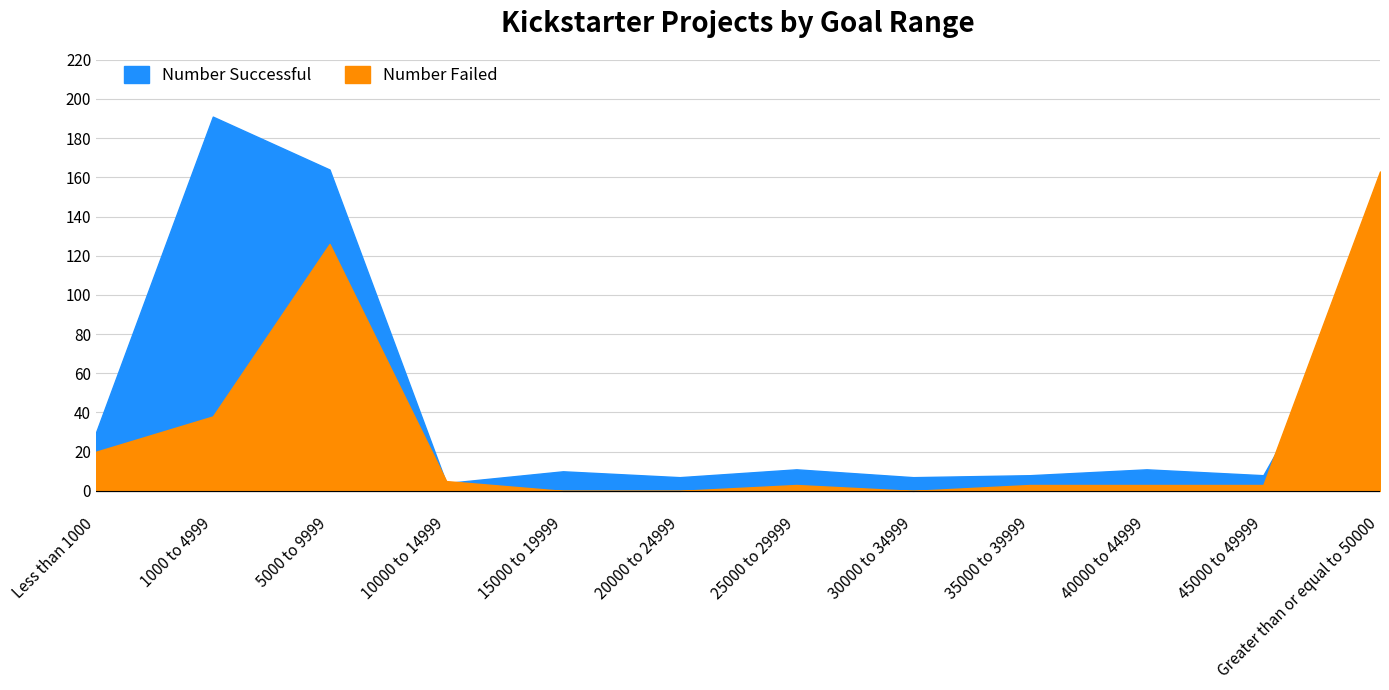

At which category does Number Successful reach its first local valley?

10000 to 14999